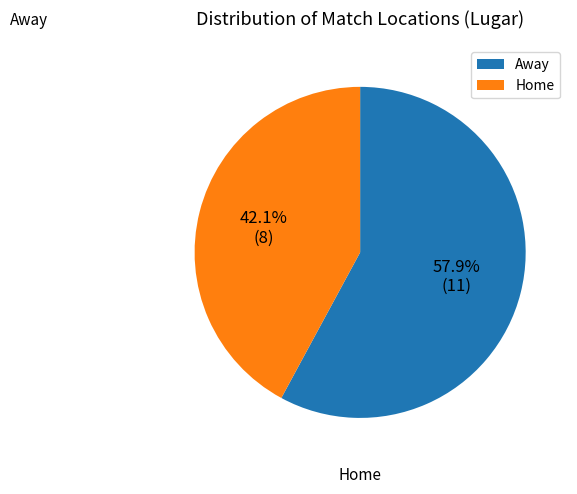

Rank the categories by value from lowest to highest.

Home, Away